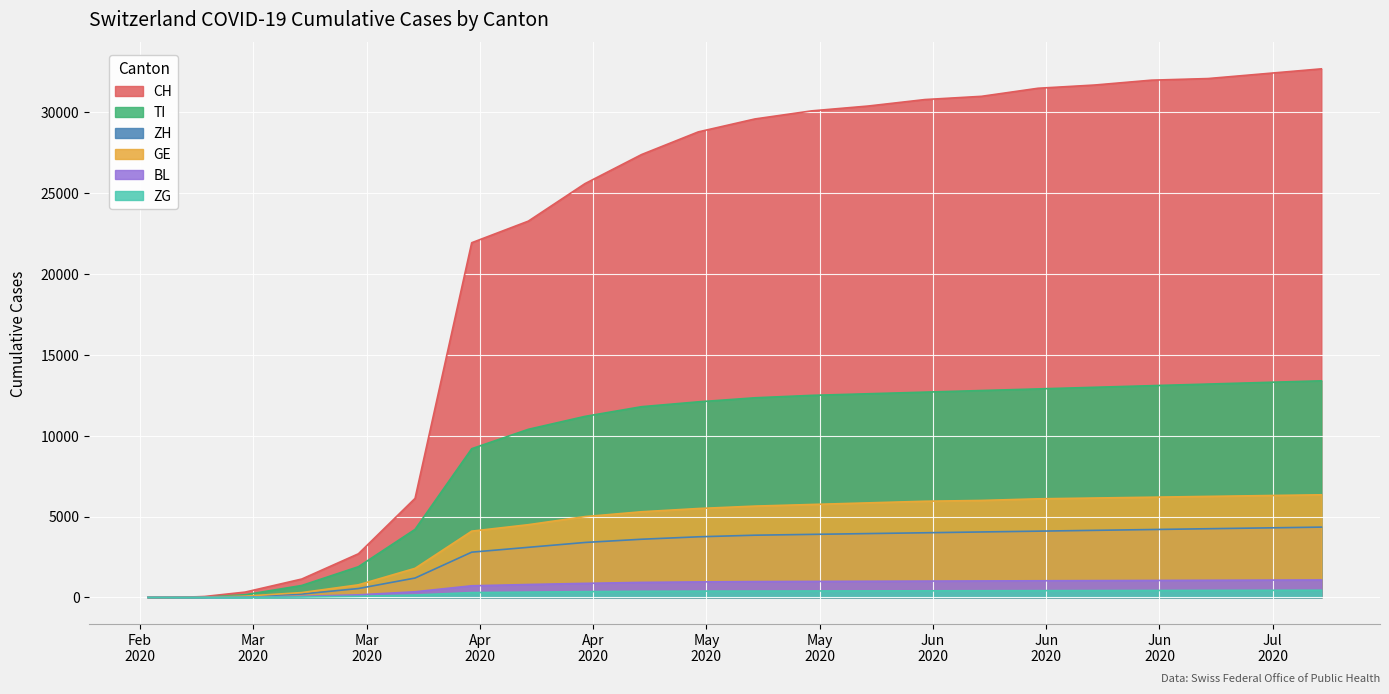

How many positive values does the TI series have?

27